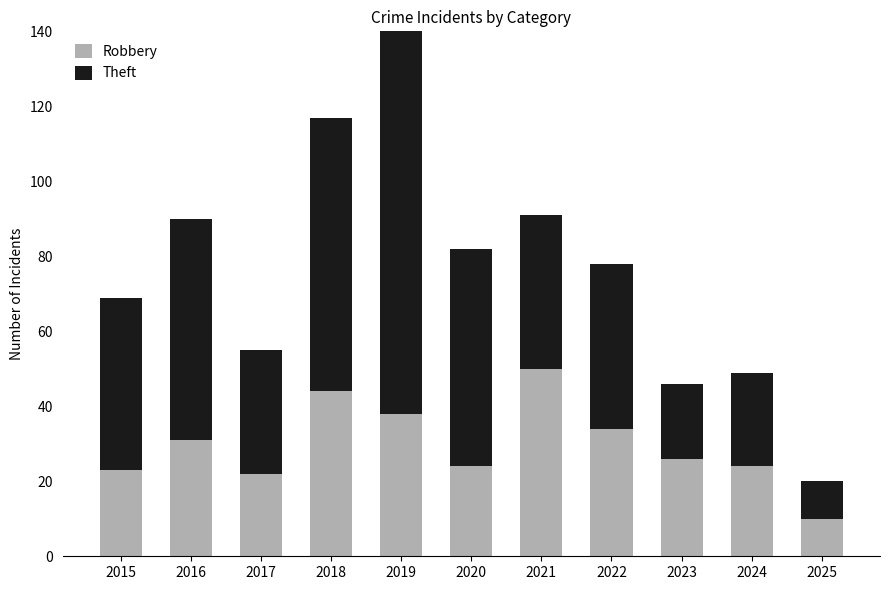

Reading right to left, transcribe all the data shown in this chart.

Robbery: 2025=10	2024=24	2023=26	2022=34	2021=50	2020=24	2019=38	2018=44	2017=22	2016=31	2015=23
Theft: 2025=10	2024=25	2023=20	2022=44	2021=41	2020=58	2019=114	2018=73	2017=33	2016=59	2015=46